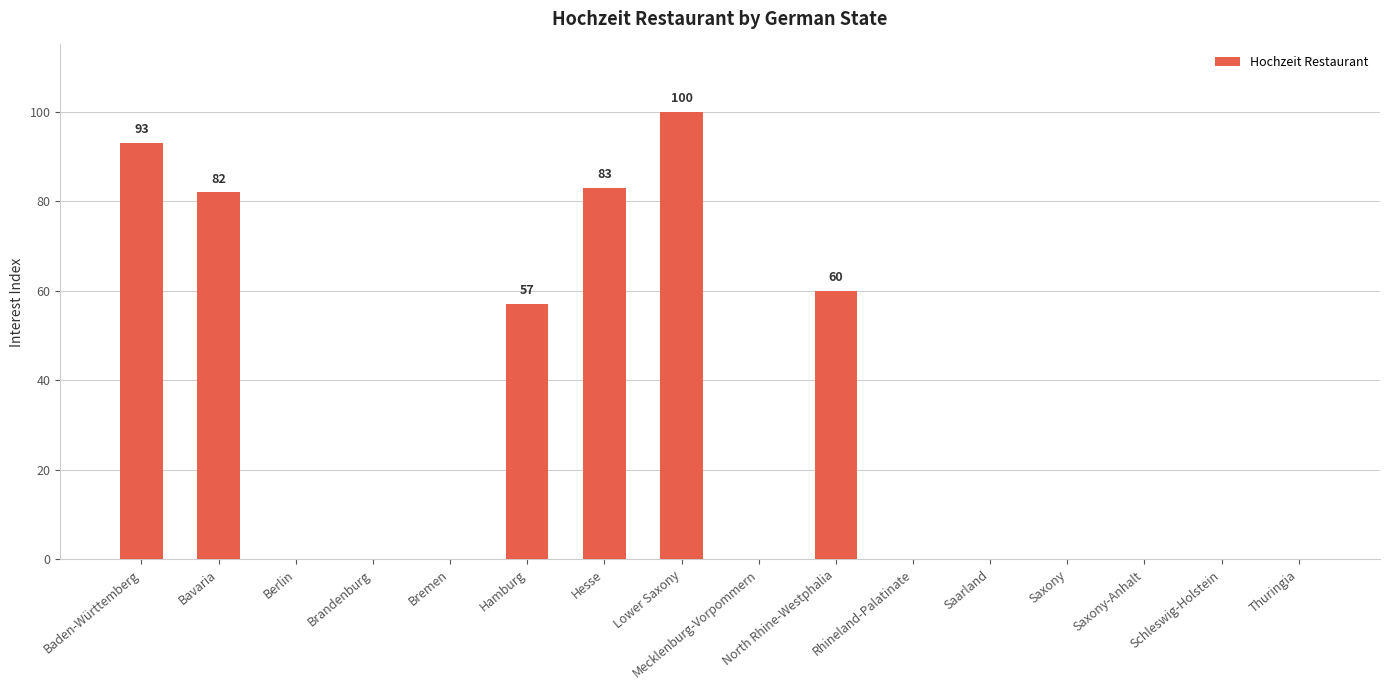

What is the change in value from Bavaria to Mecklenburg-Vorpommern?

-82